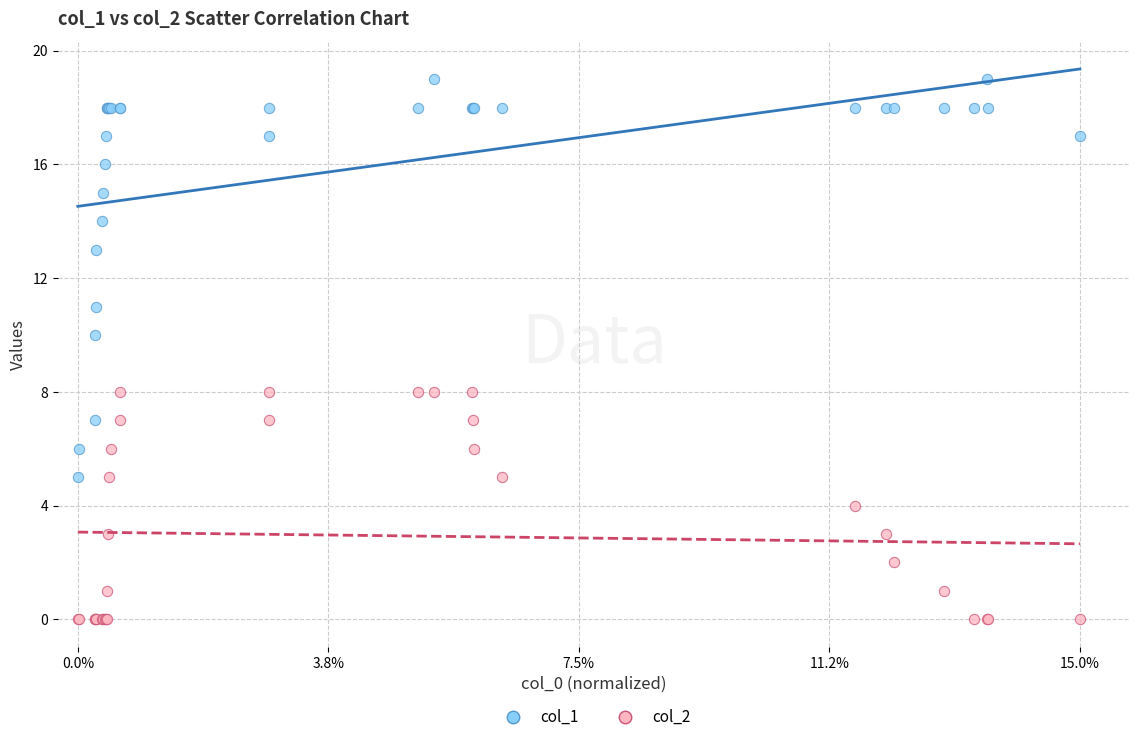

What are all the series names shown in the legend?

col_1, col_2